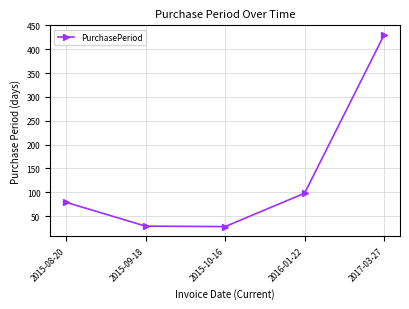

What is the label of the 2nd point from the left?

2015-09-18